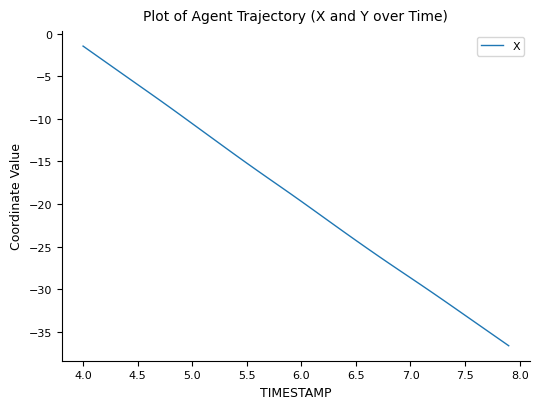

What is the smallest value displayed?

-36.6